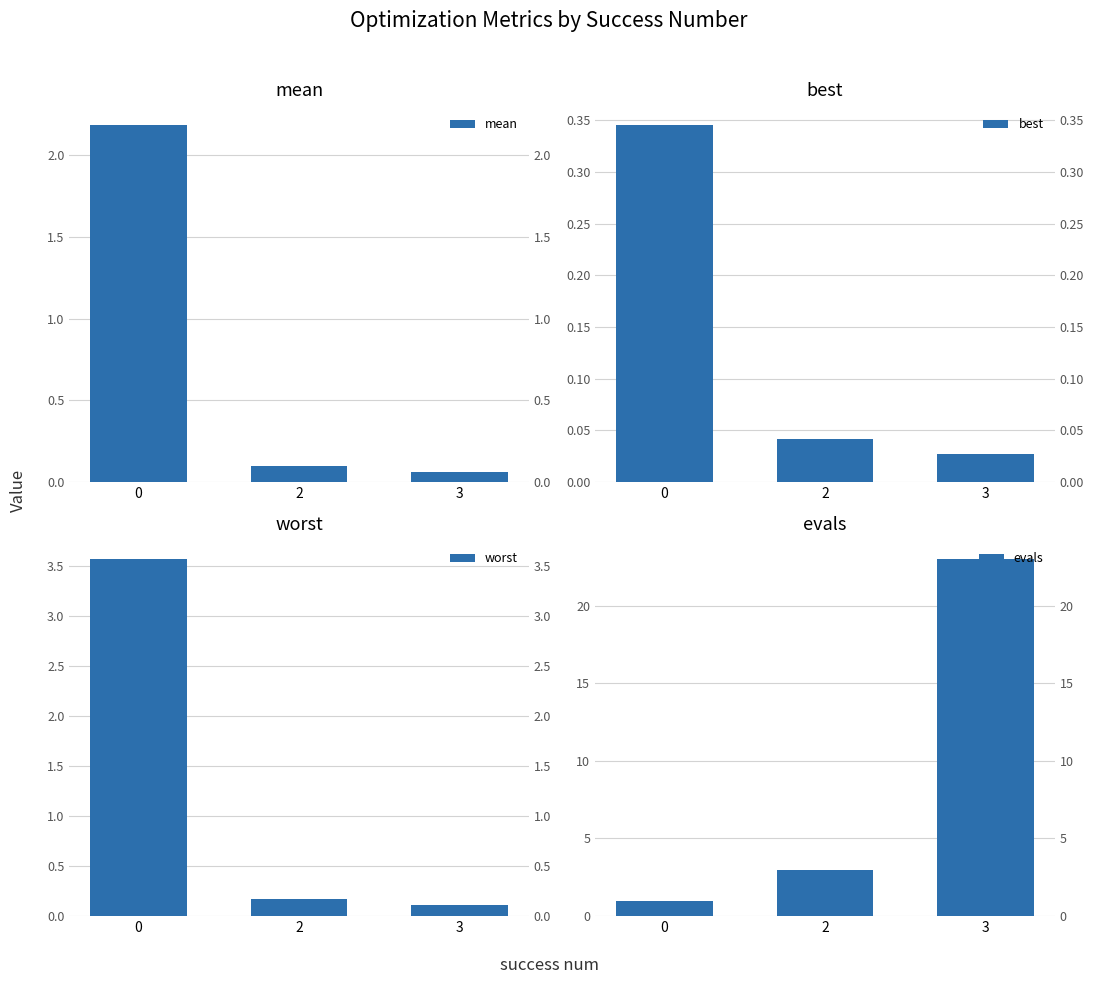

List the series in order of their peak value, highest first.

evals, worst, mean, best